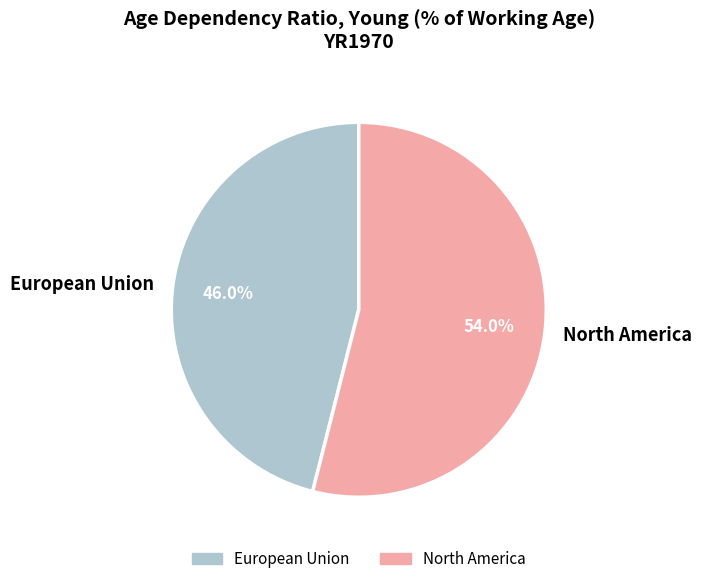

Approximately how many times larger is the value at European Union compared to North America?

0.9